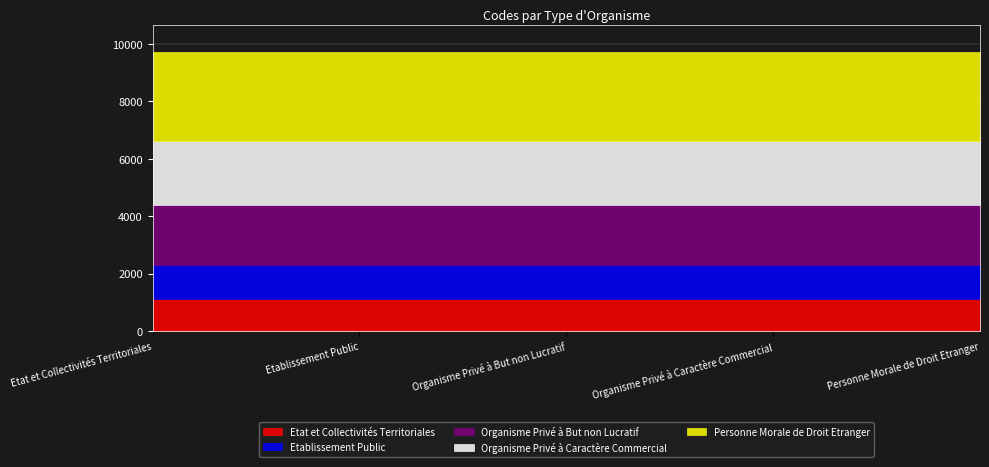

Which category has the lowest value in the Personne Morale de Droit Etranger series?

Etat et Collectivités Territoriales